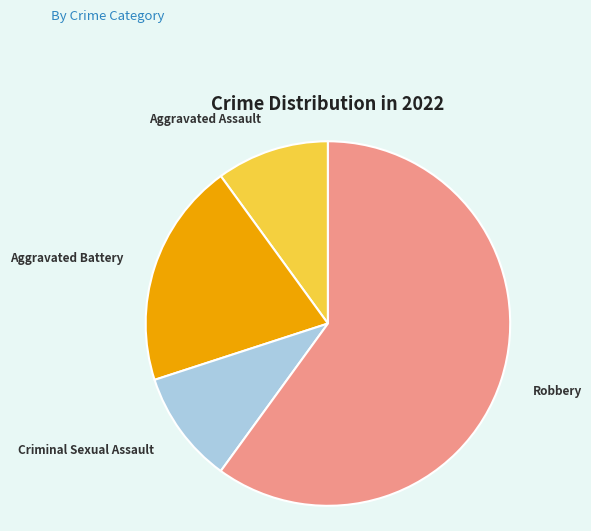

Is Aggravated Assault the majority of the pie?

No